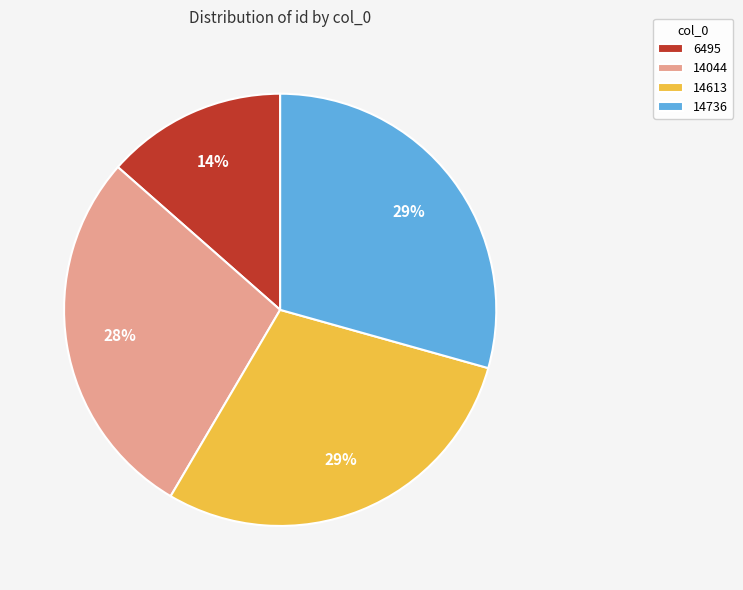

What is the smallest slice in the pie chart?

6495